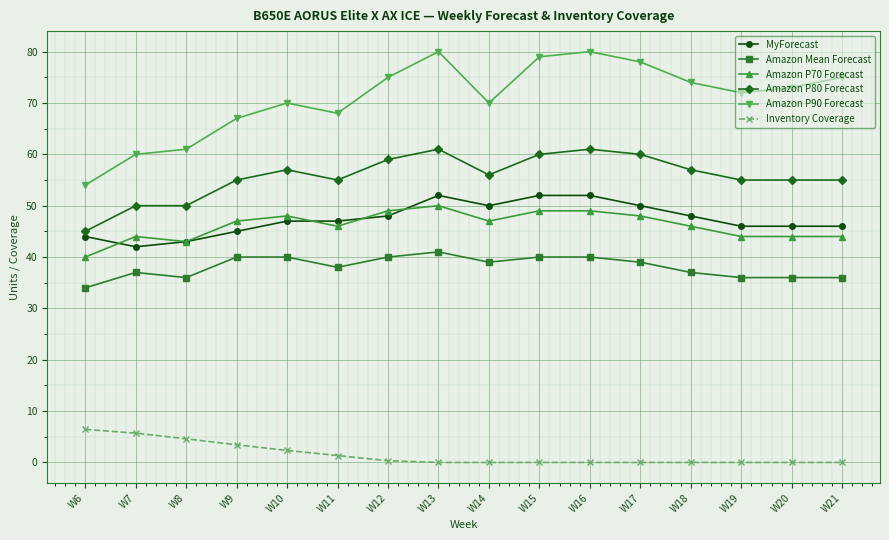

True or false: MyForecast has more than 0 points higher than both neighbors.

True